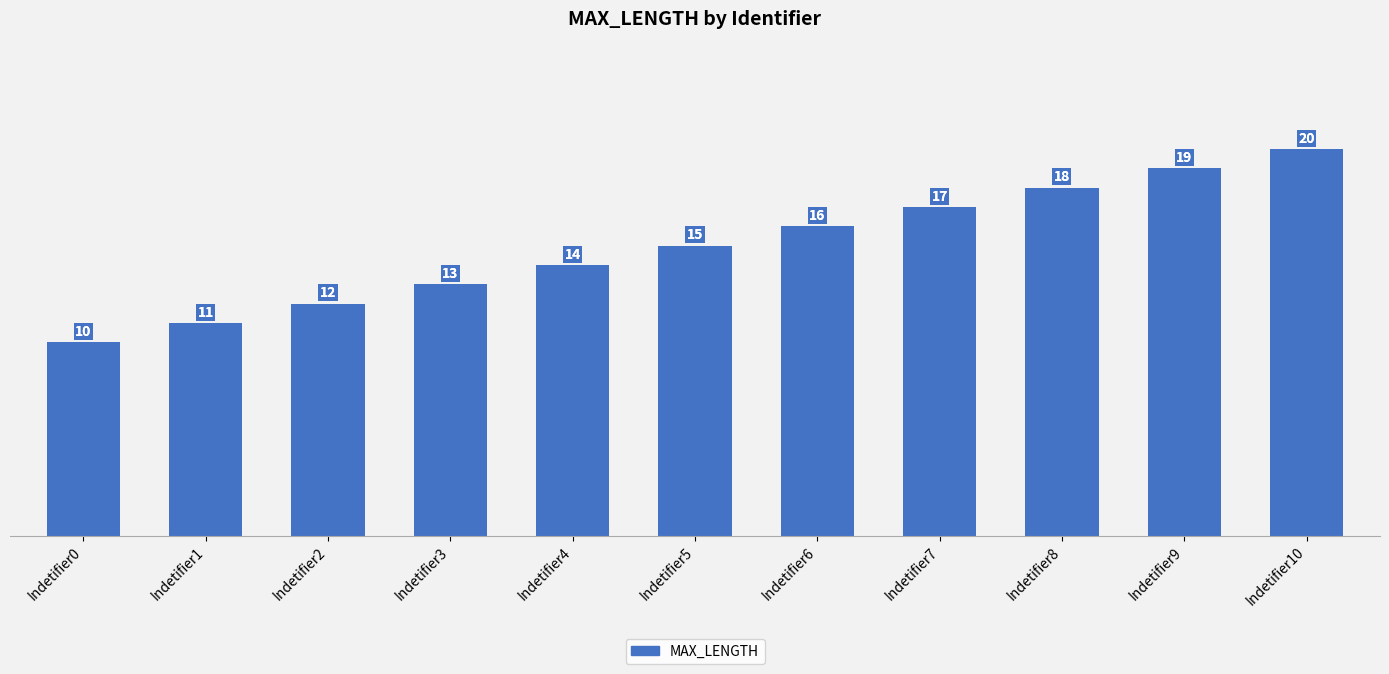

The chart shows a value of 20 at Indetifier10. True or false?

True